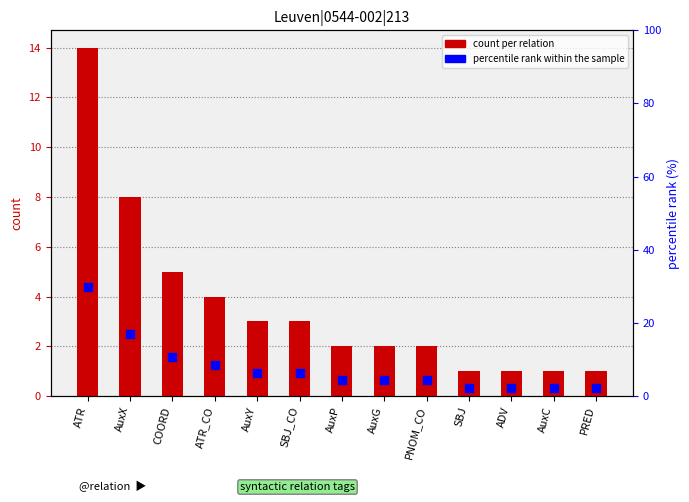

At how many categories does at least one series exceed 26?

1